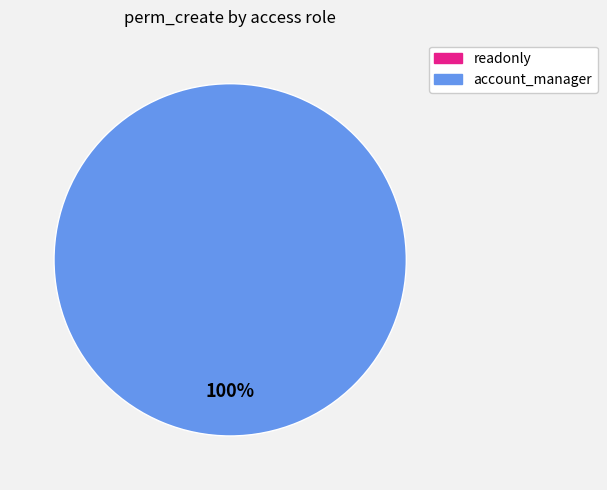

The access_hmrc_transaction_readonly slice represents 0% of the pie. True or false?

True